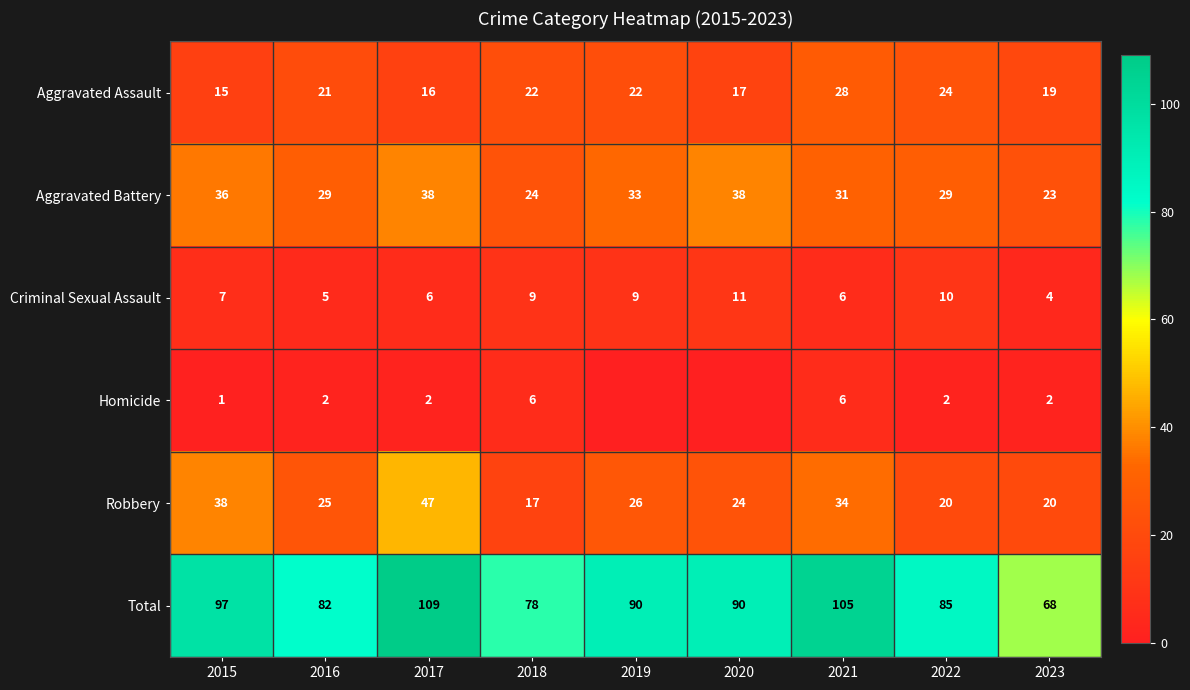

The Aggravated Battery series shows 23 at 2023. True or false?

True